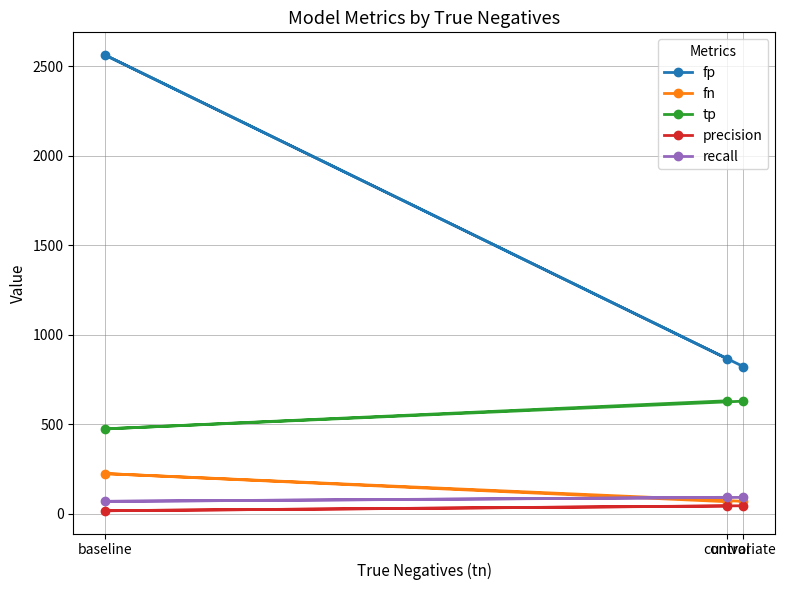

How many series are shown in this chart?

5